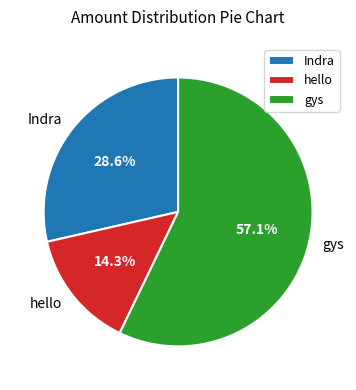

True or false: hello accounts for 14% of the total.

True